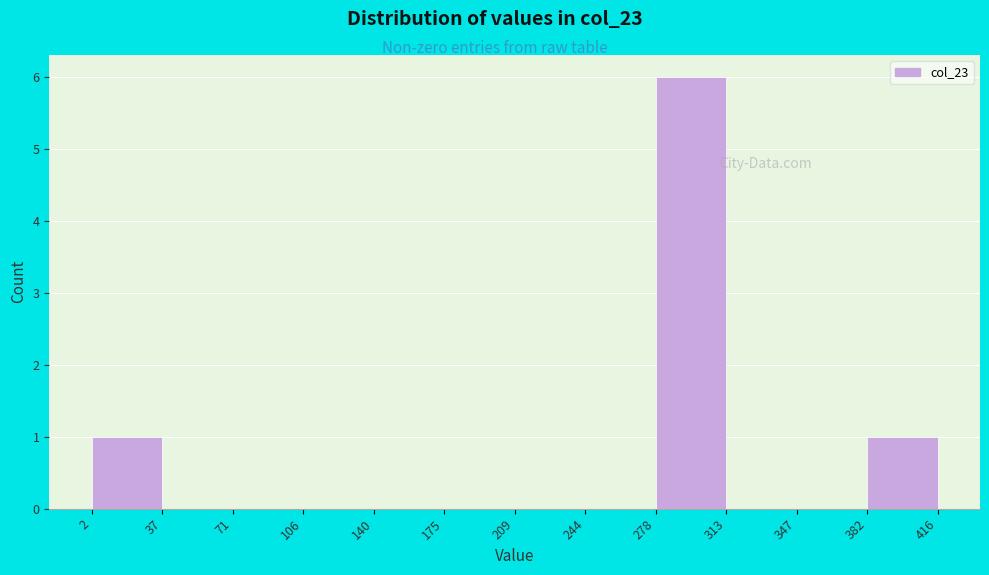

Which range on the x-axis has the tallest bar?

278 to 313